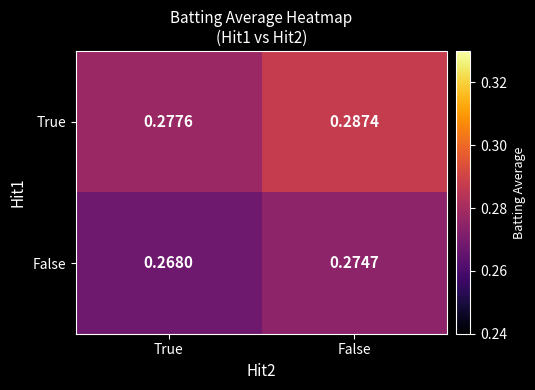

Which series has the largest range (max minus min)?

True